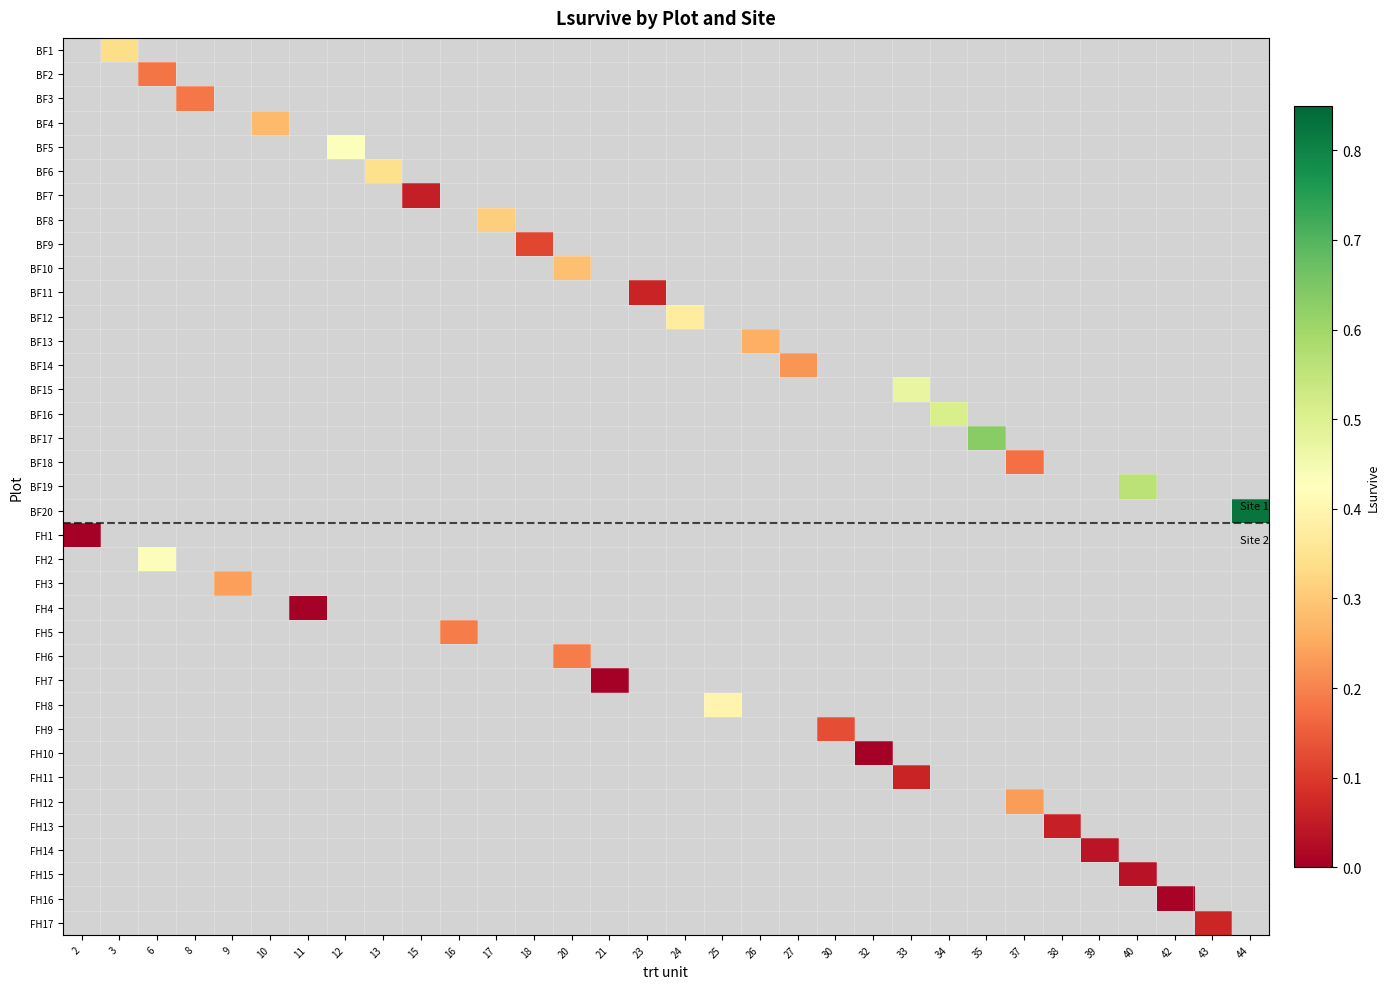

What is the maximum value shown in the chart?

0.8